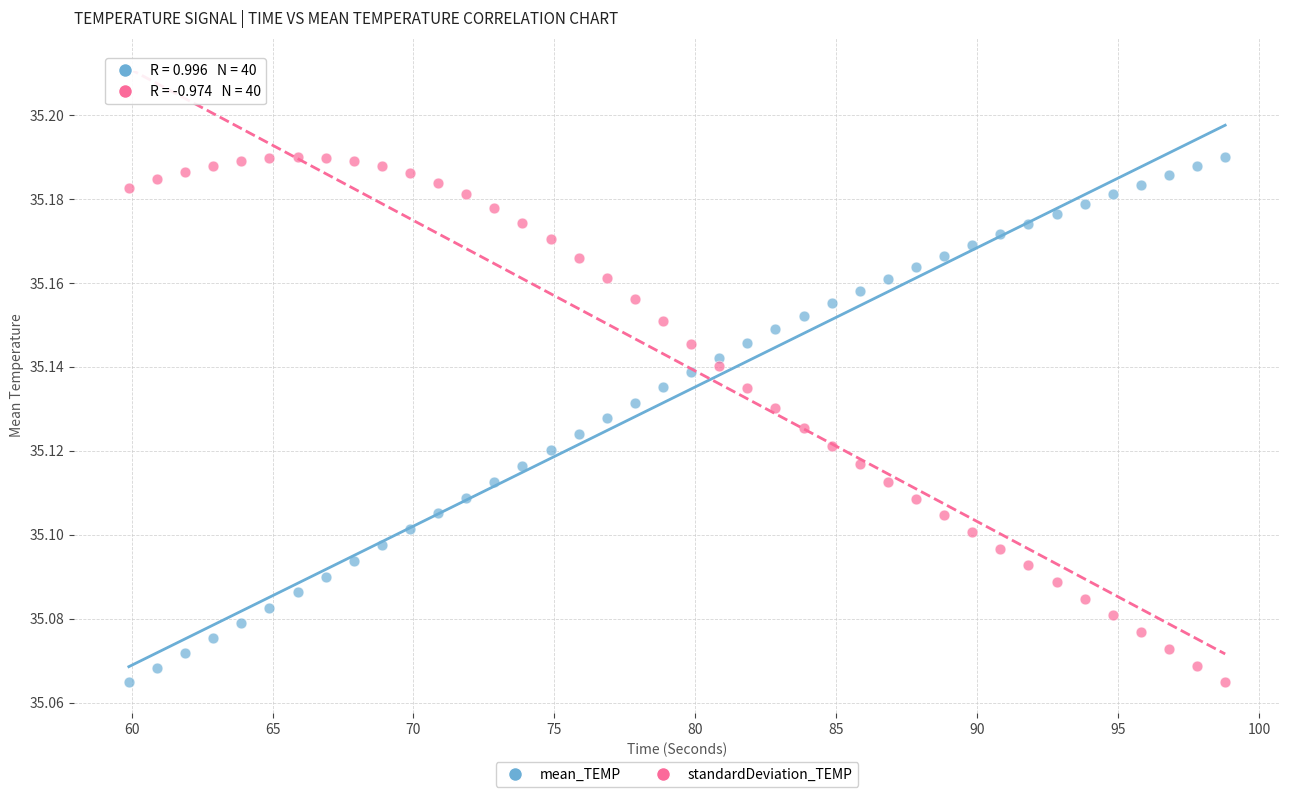

Across all data points, what is the range of X values (max minus min)?

38.9